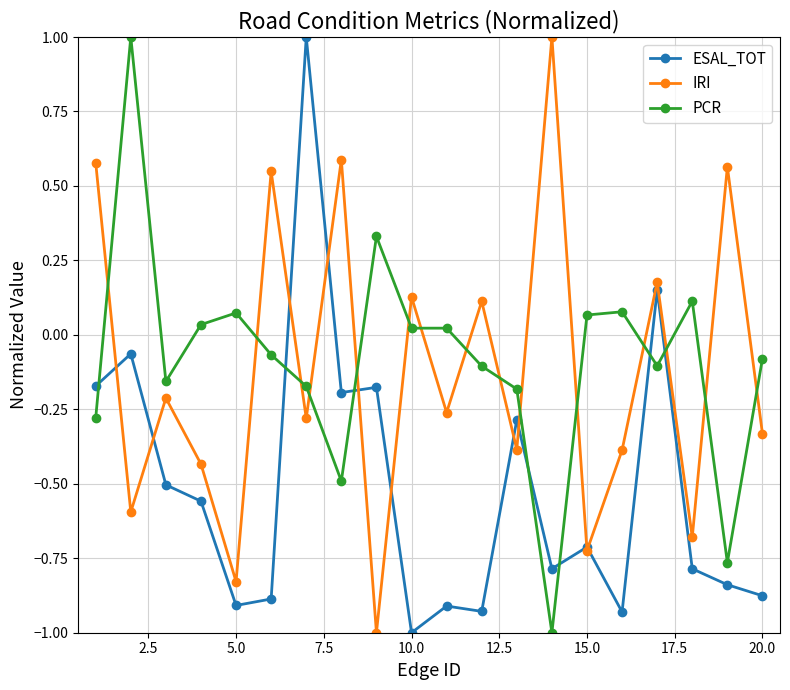

Which series ends up on top after the final intersection of PCR and IRI?

PCR